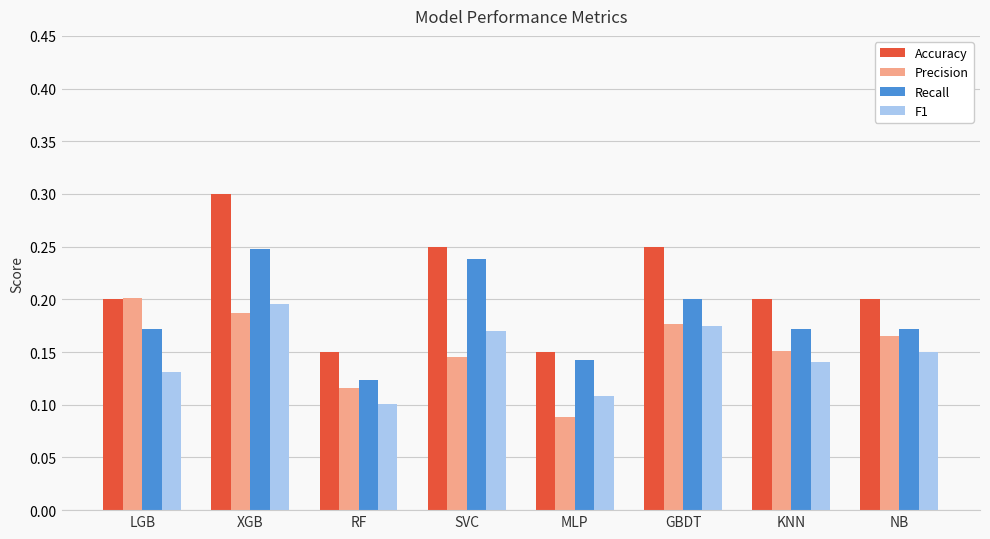

Is it true that Recall equals 0.3 at NB?

False